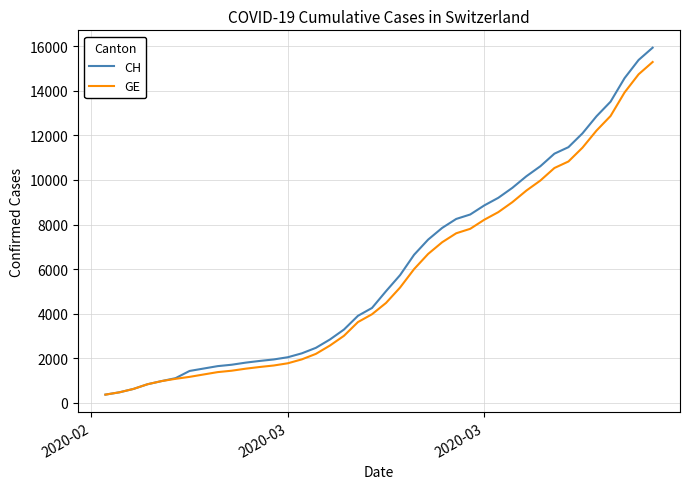

What is the maximum value shown in the chart?

15926